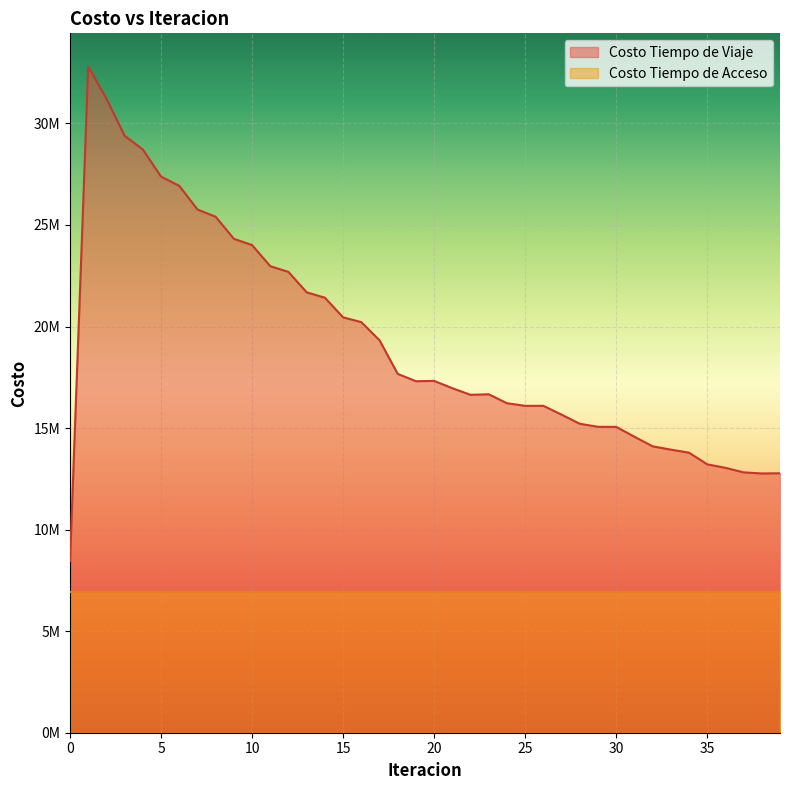

How many interior local peaks (higher than both neighbors) does the data have?

3